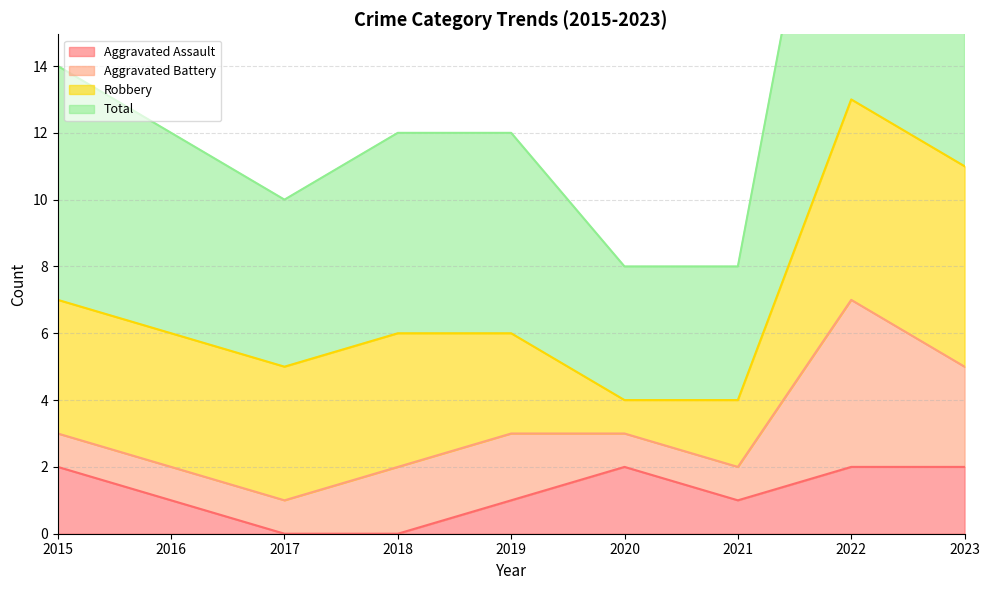

True or false: Aggravated Assault has a value of 2 at 2015.

True